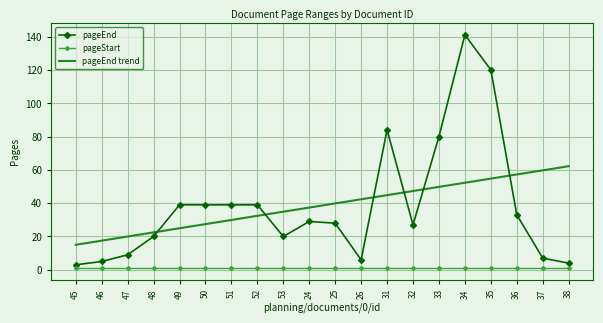

Where do pageEnd trend and pageEnd first cross each other?

48 and 49